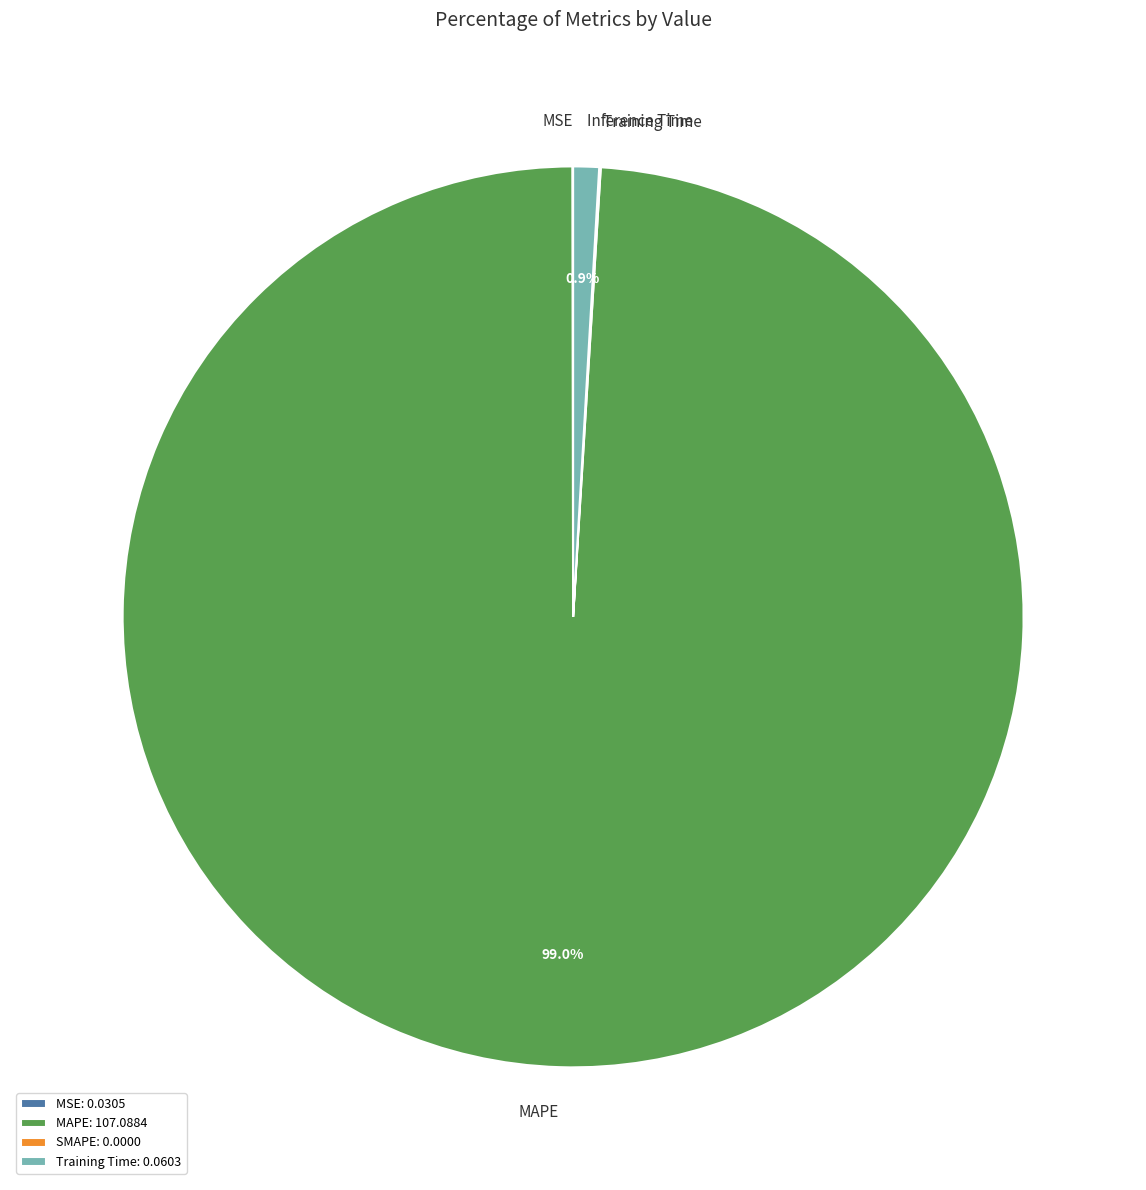

To the nearest percent, what is the difference between the largest and smallest slice percentages?

99%